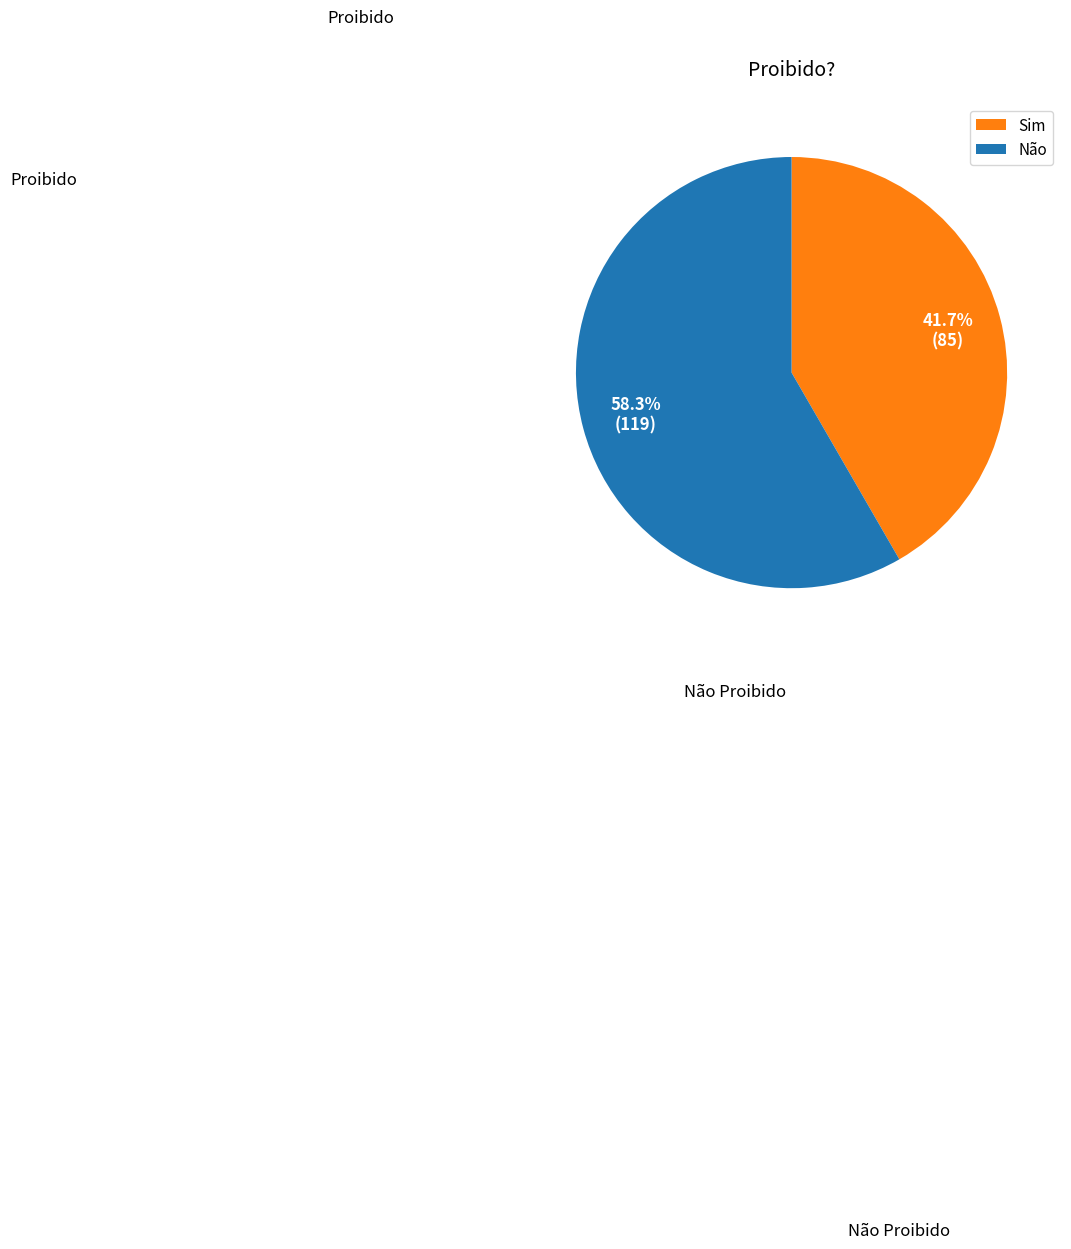

What is the largest slice in the pie chart?

Não